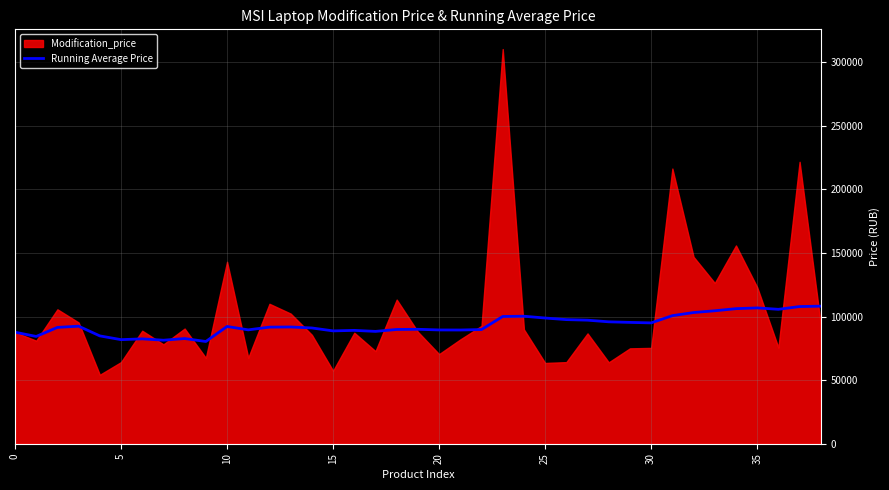

What is the lowest value of the Running Average Price series?

80364